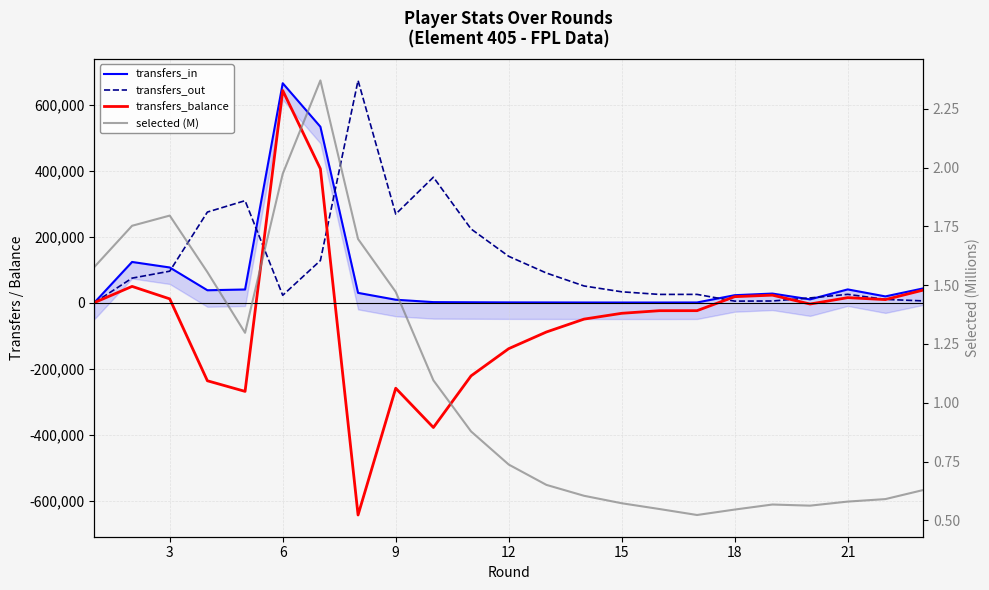

After their last crossing, which series has the higher values: transfers_balance or transfers_out?

transfers_balance